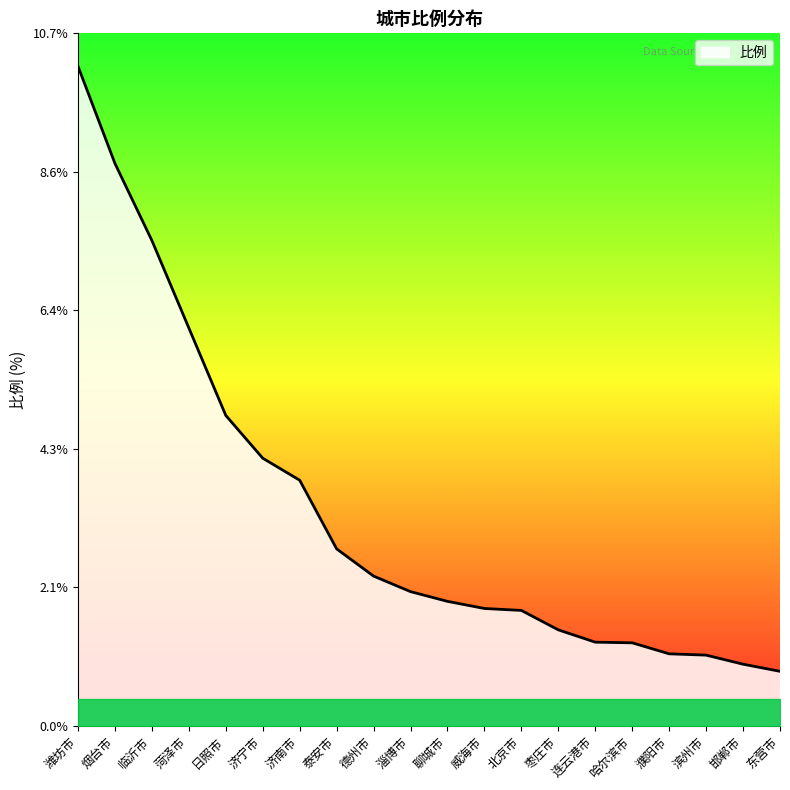

Read the value at 北京市.

1.8